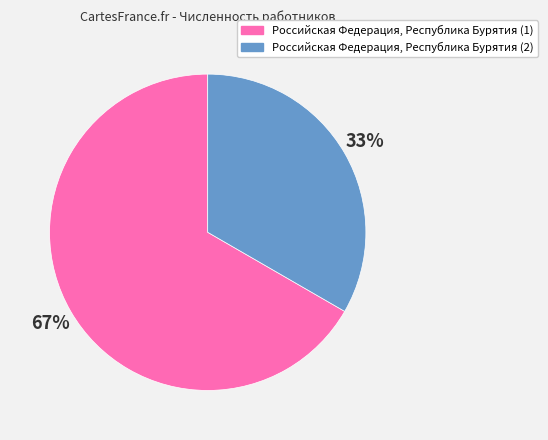

Approximately how many times larger is the value at Российская Федерация, Республика Бурятия (2) compared to Российская Федерация, Республика Бурятия (1)?

0.5